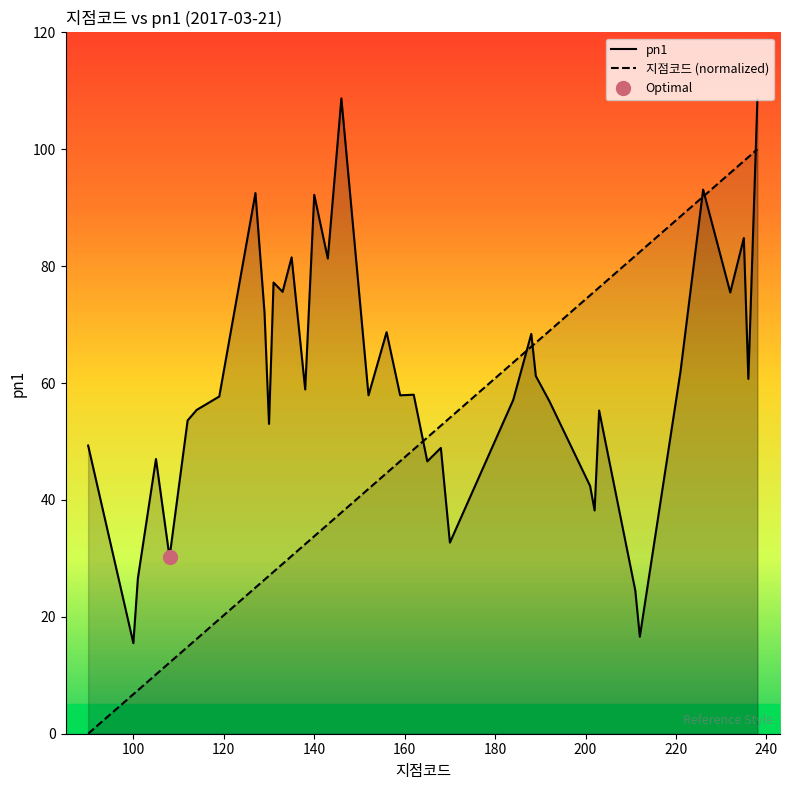

How many lines are shown in the chart?

2